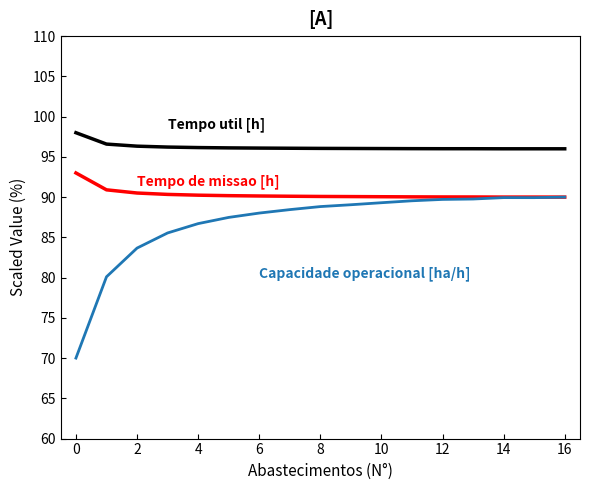

What is the minimum value shown in the chart?

70.0